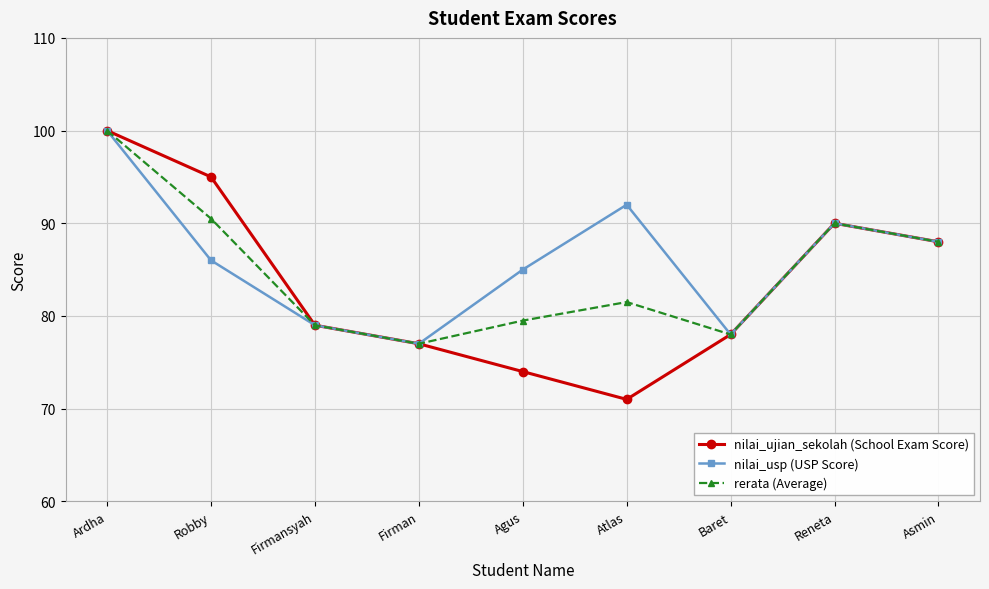

How many values in the nilai_ujian_sekolah (School Exam Score) series are below 79?

4